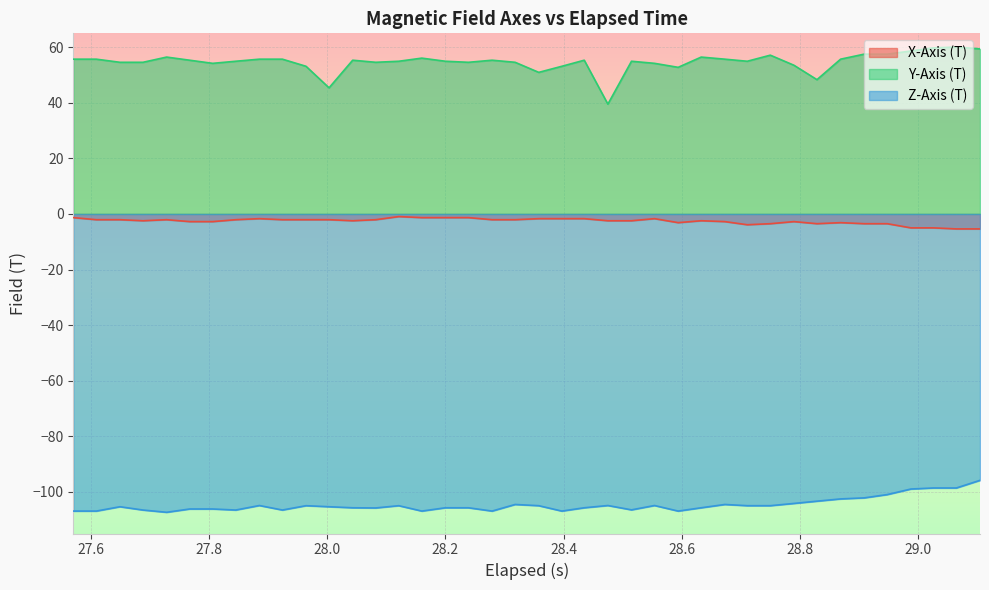

Which series has the widest spread of values?

Y-Axis (T)